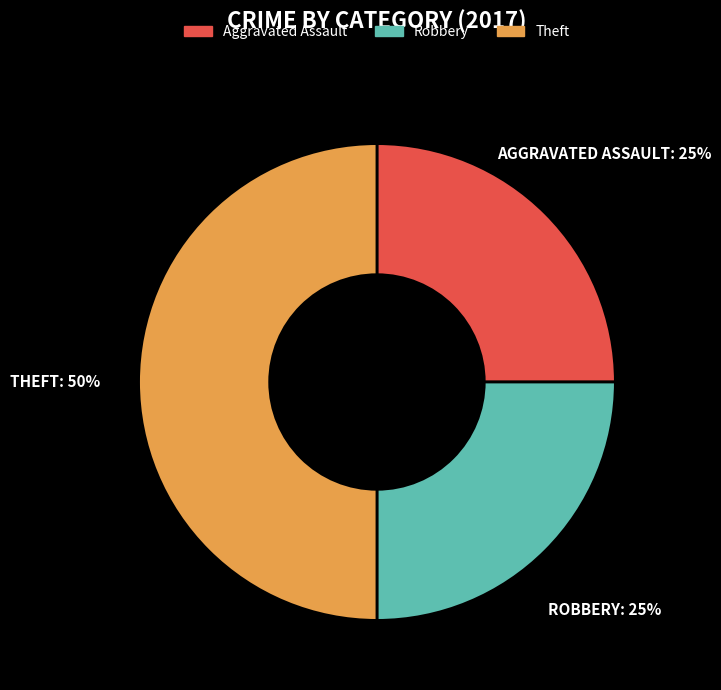

To the nearest percent, what portion does Robbery represent?

25%